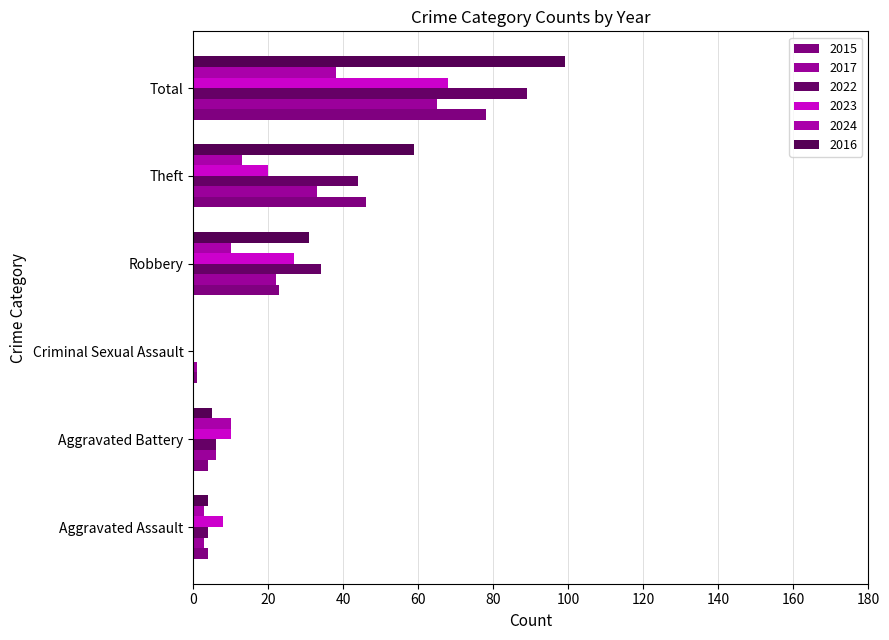

Between Criminal Sexual Assault and Robbery, which series saw the biggest shift?

2022